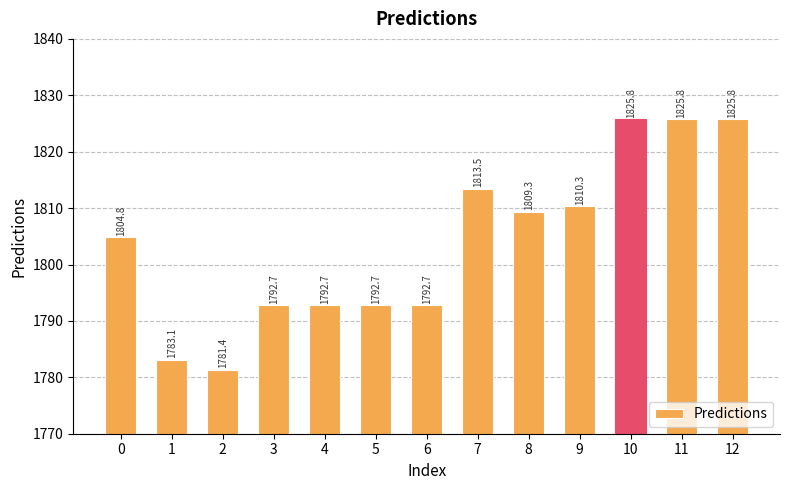

What is the difference between the maximum and second lowest values?

42.7